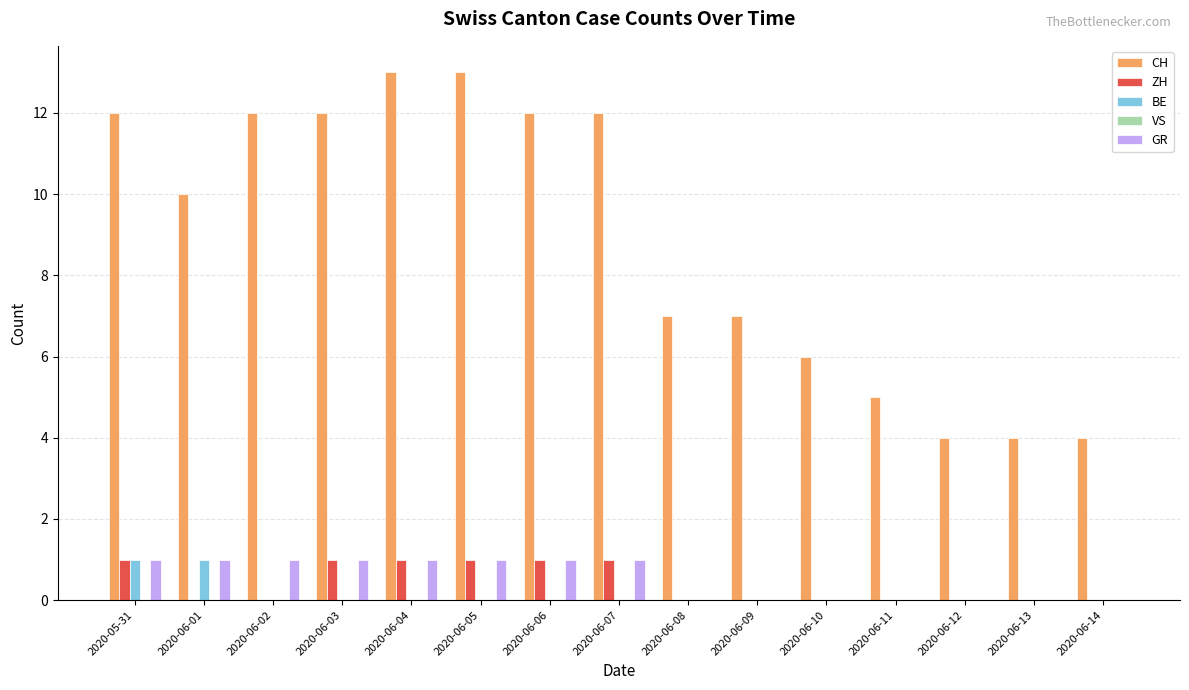

The ZH series shows 0 at 2020-06-02. True or false?

True